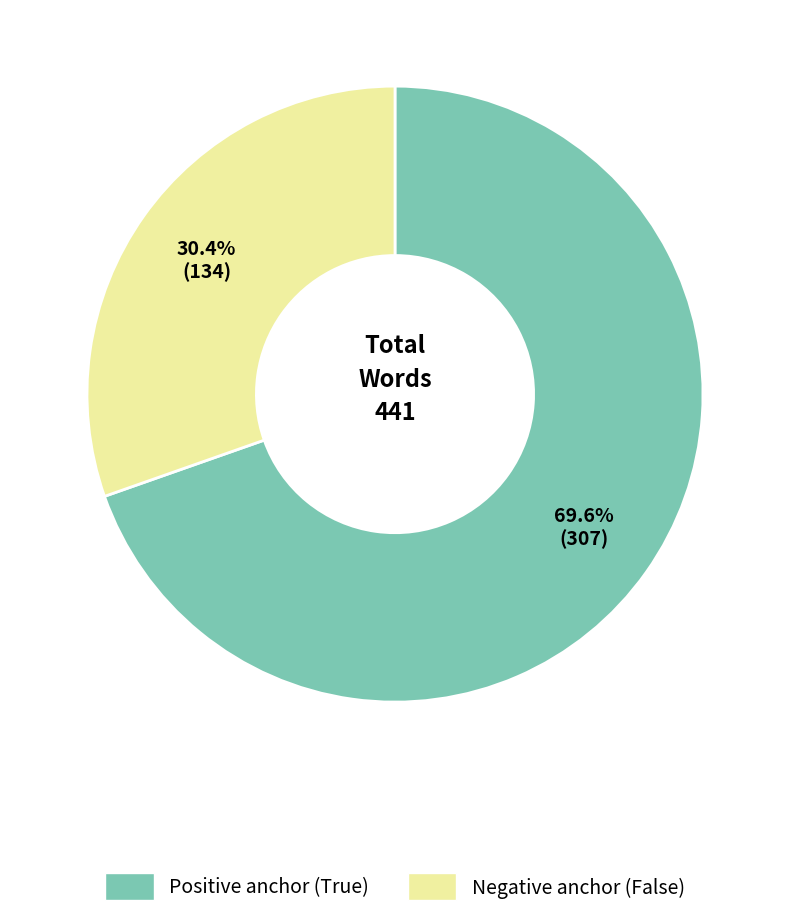

How many slices are in this pie chart?

2